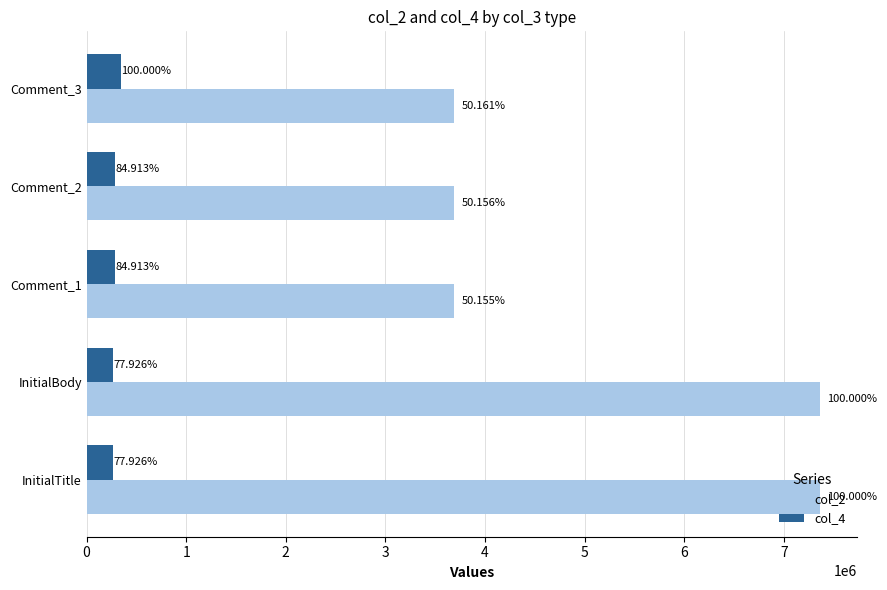

Which series has the largest total across all categories?

col_2